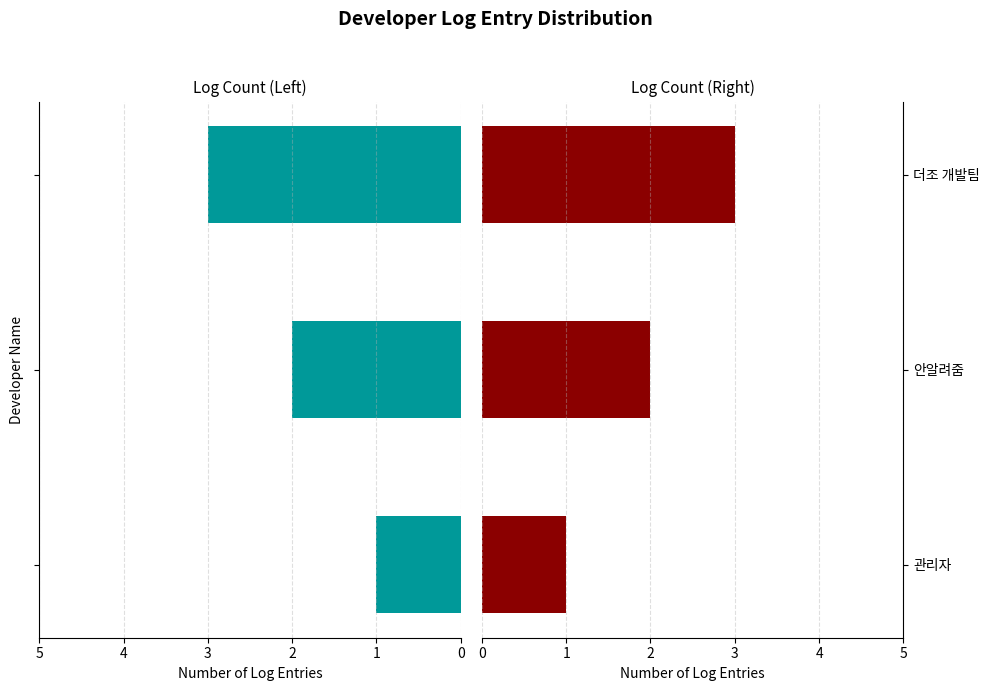

What is the value of the 더조 개발팀 (Right) bar at the 1st from the left?

1